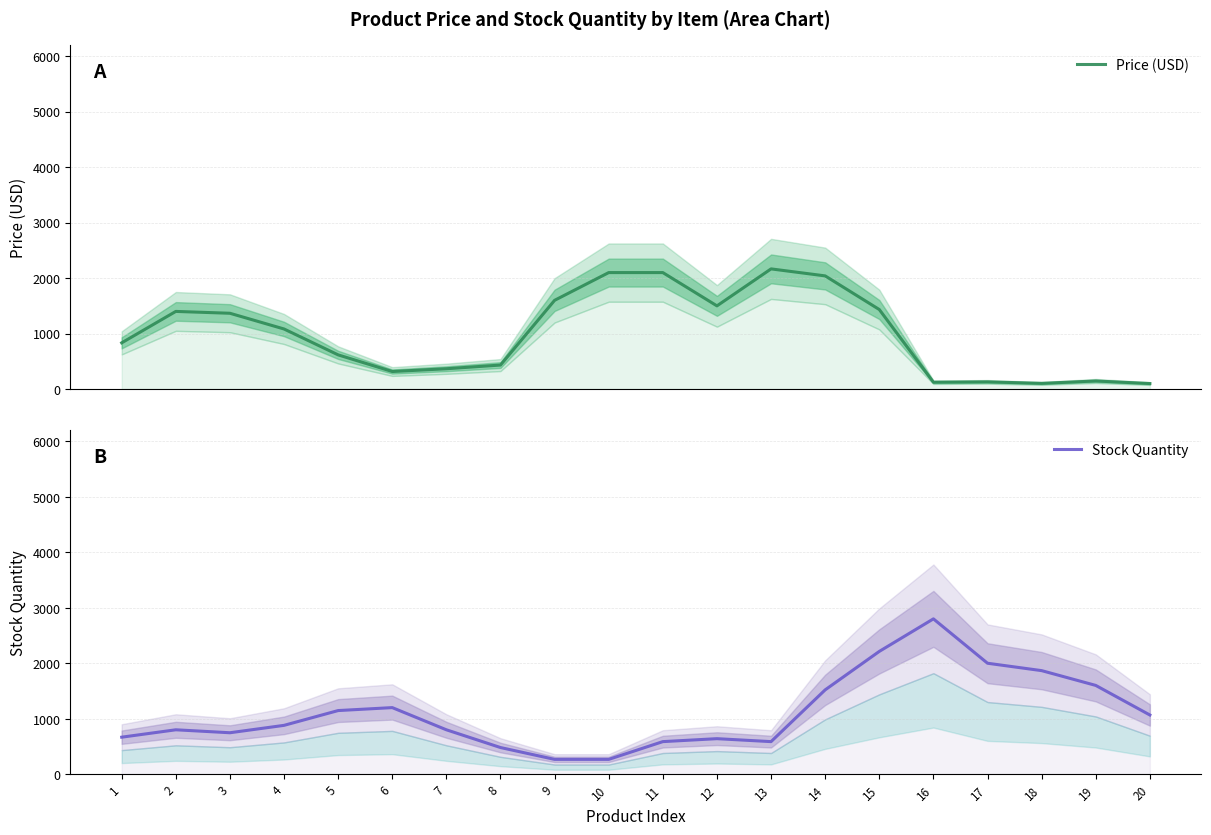

How many values in the Price (USD) series exceed 1082?

10